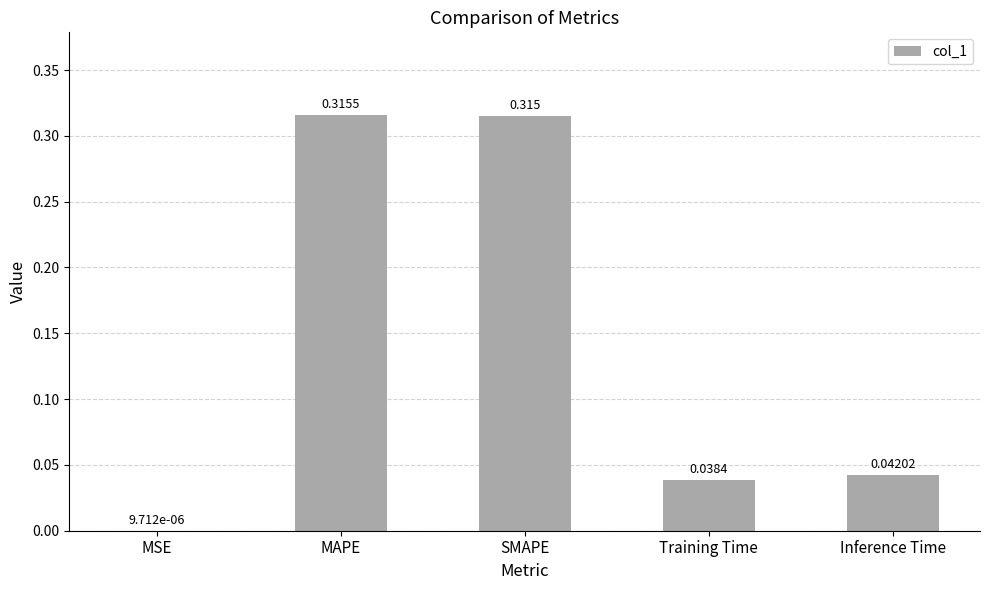

Which has a higher value, MAPE or Inference Time?

MAPE